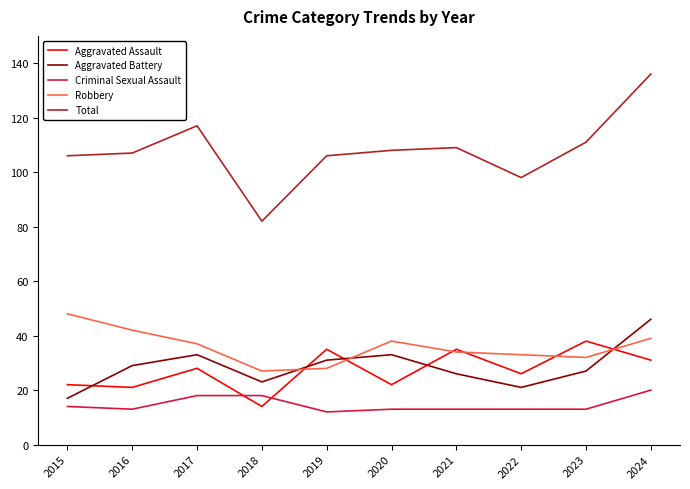

At which category does Aggravated Battery reach its first local valley?

2018